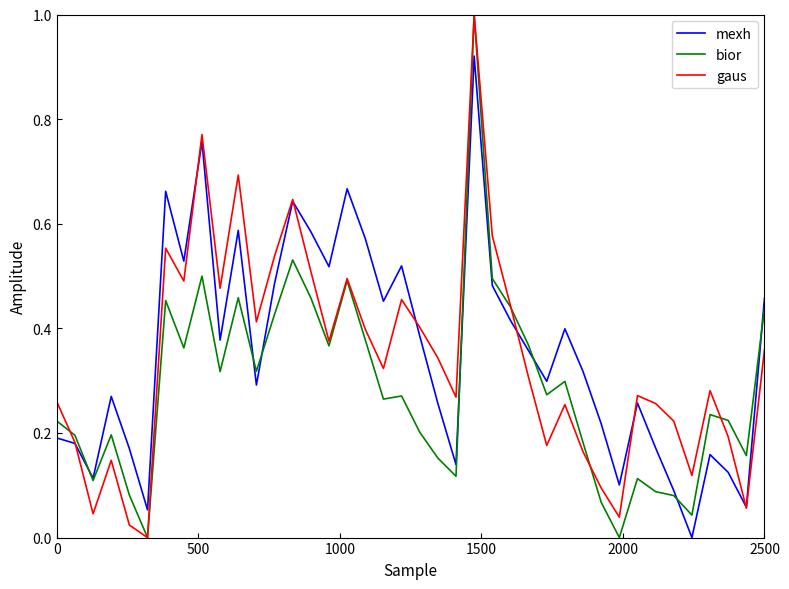

What is the maximum value for gaus?

1.0